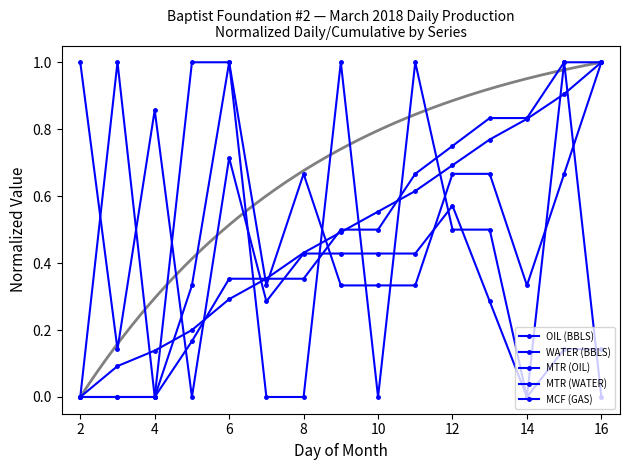

Where do MTR (WATER) and WATER (BBLS) first cross each other?

8 and 10